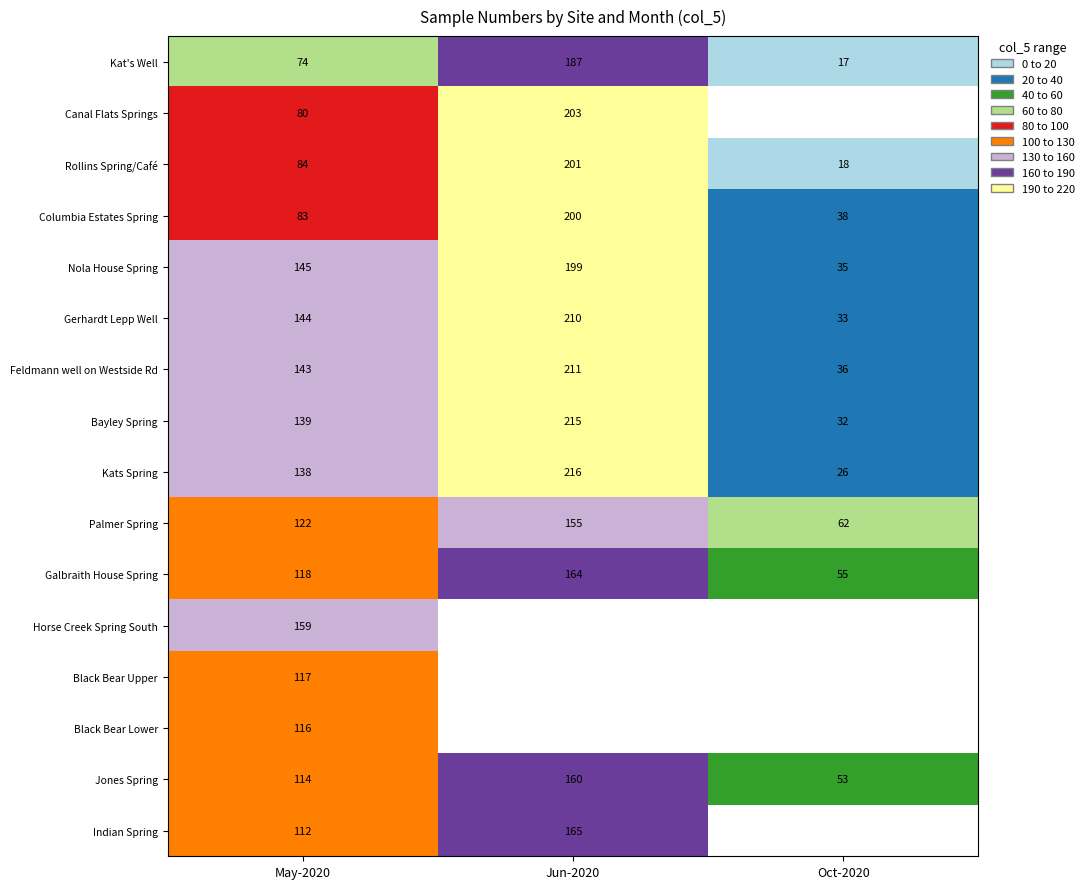

What is the difference between the Gerhardt Lepp Well values at May-2020 and Oct-2020?

111